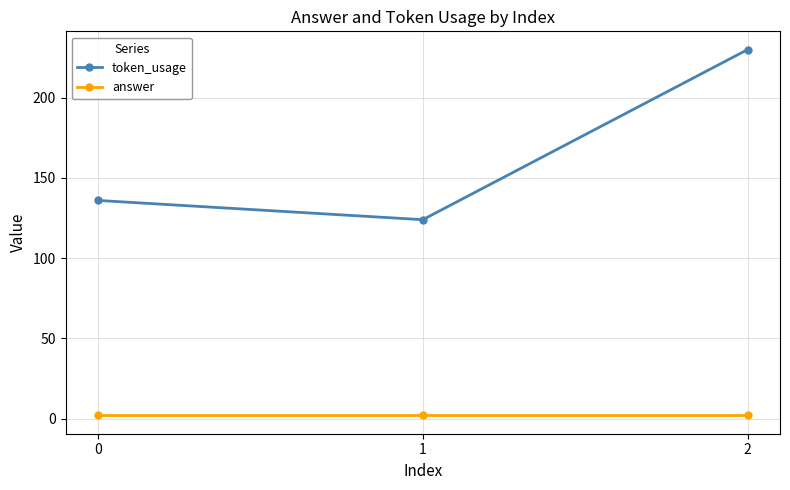

What is the lowest value of the token_usage series?

124